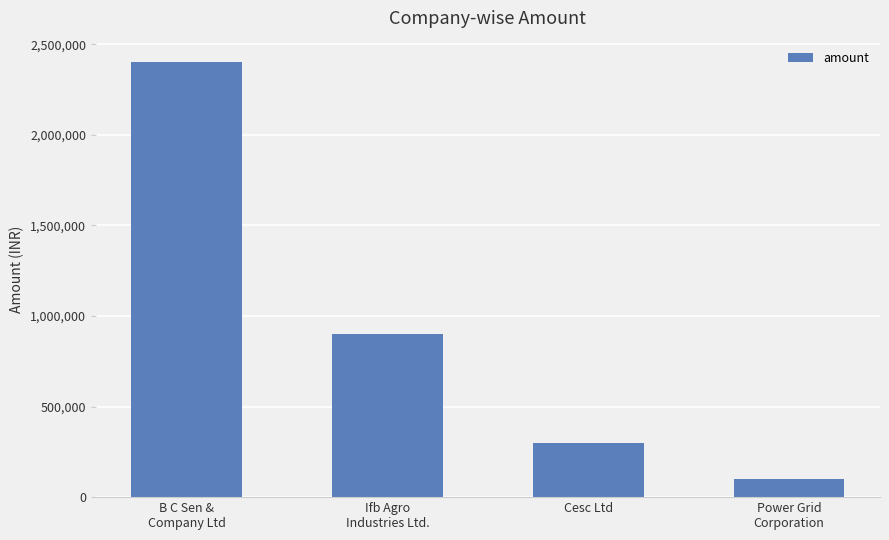

How many values are below 900000?

2